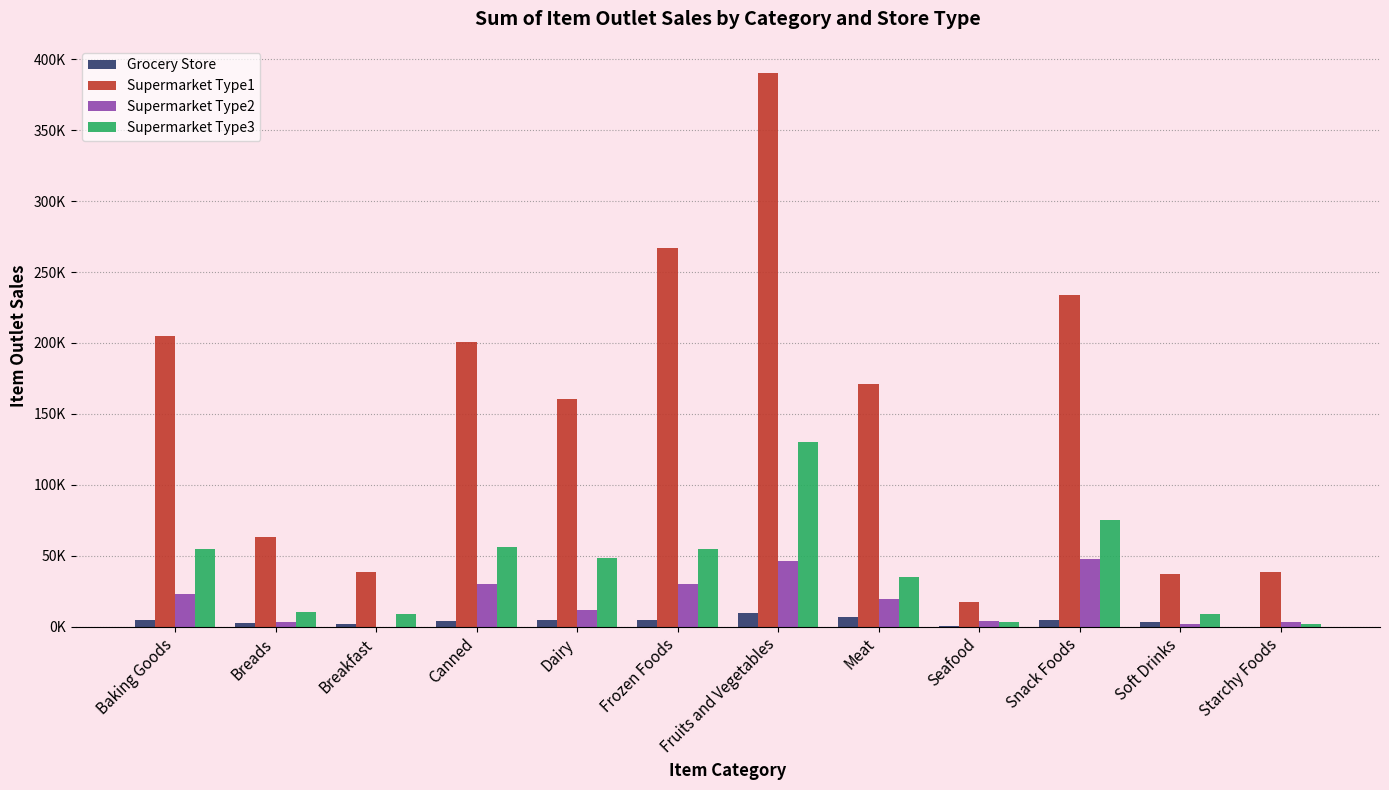

Which has a higher value, Baking Goods or Snack Foods?

Baking Goods